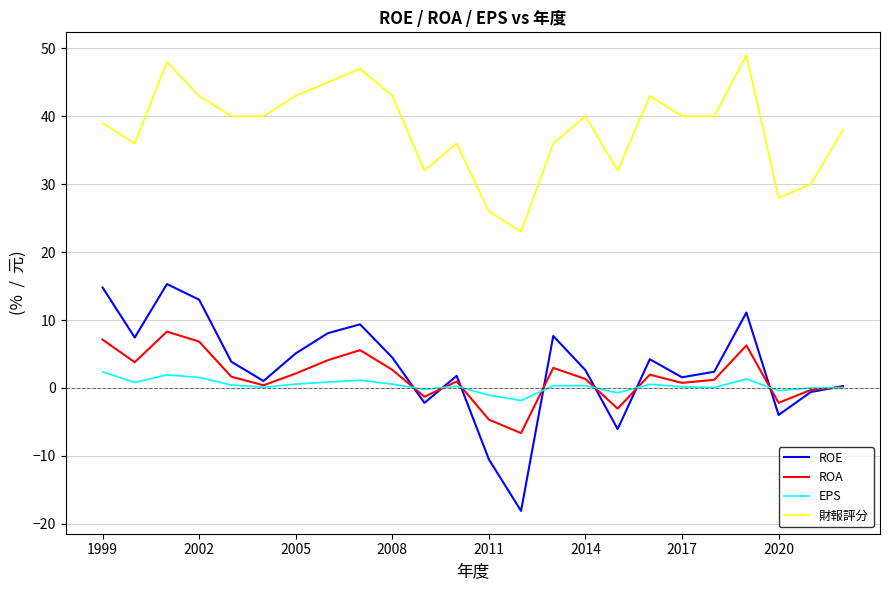

What is the maximum value for ROE?

15.3